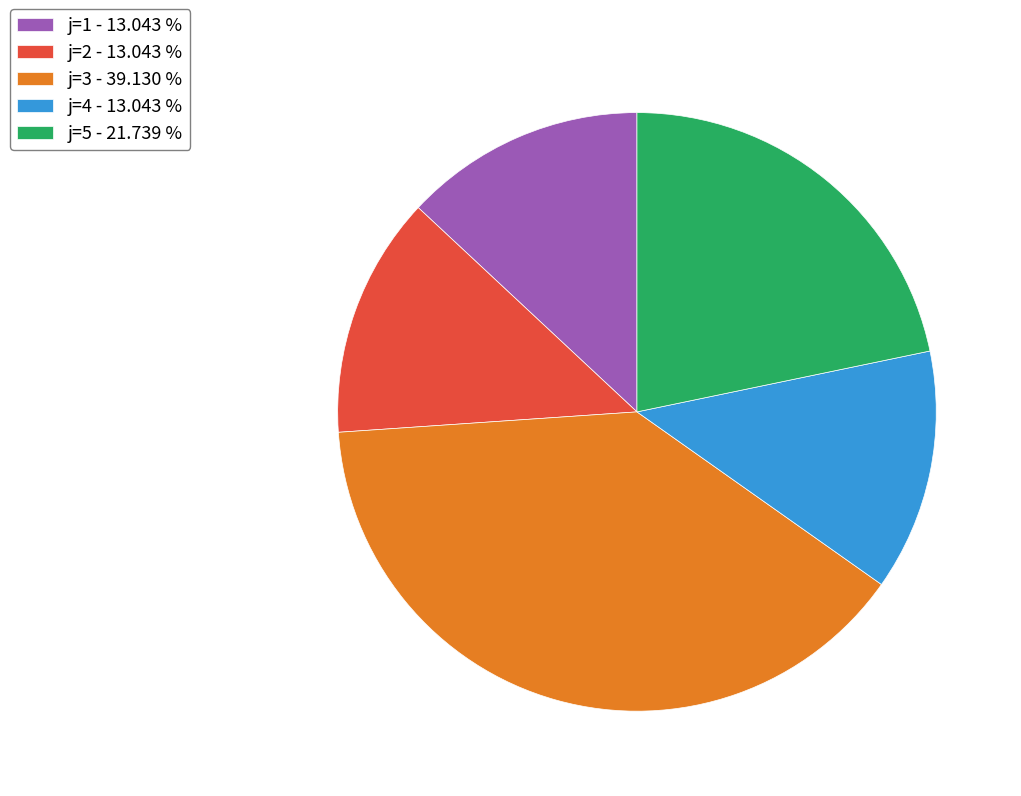

True or false: j=5 accounts for 22% of the total.

True